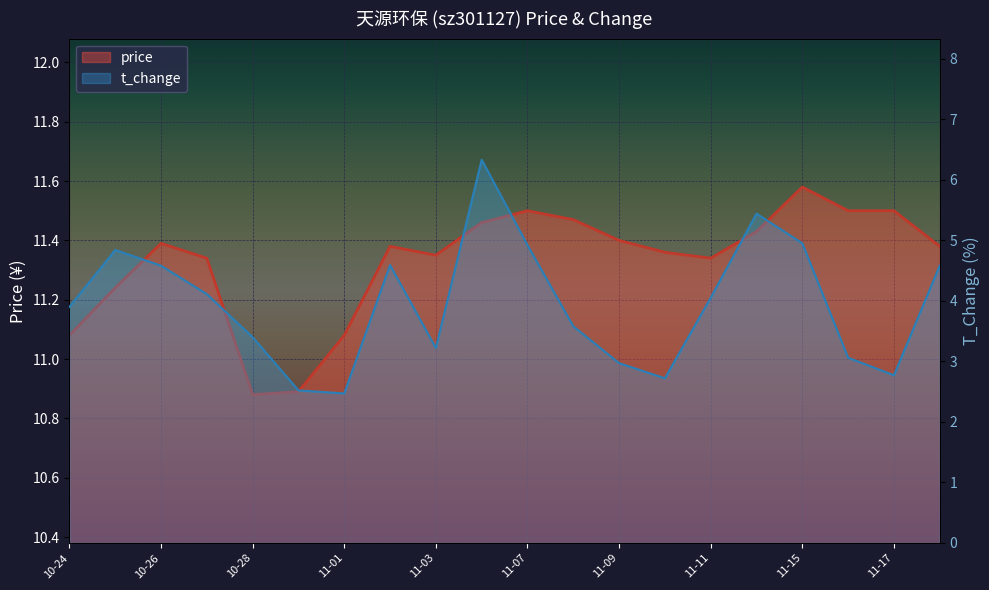

What is the total value across all series at 2022-11-07?

16.4